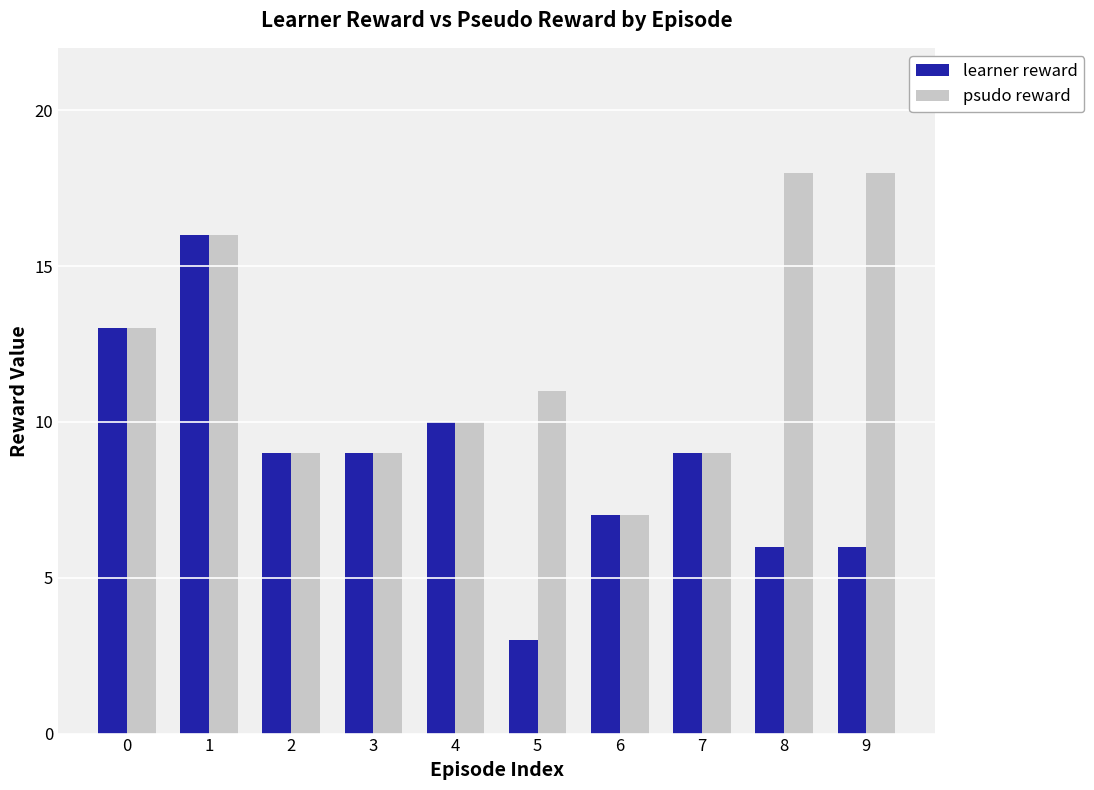

At how many categories does at least one series exceed 14?

3